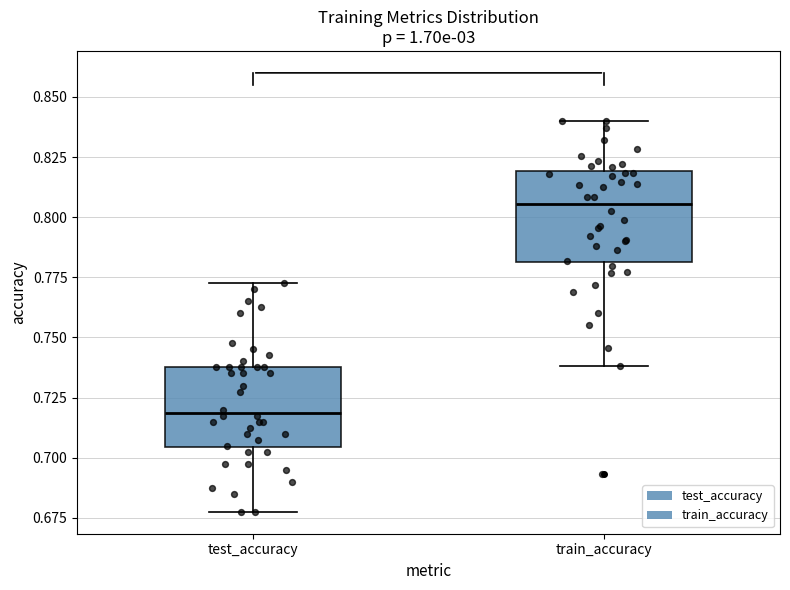

Reading left to right, transcribe this box plot: for each box, give where its median line is, the range the box spans, and where its two whiskers end, as read against the y-axis. The values are not printed on the chart, so give them approximately, as read against the axis.

test_accuracy: median 0.720, box 0.705 to 0.740, whiskers 0.675 to 0.775
train_accuracy: median 0.805, box 0.780 to 0.820, whiskers 0.740 to 0.840